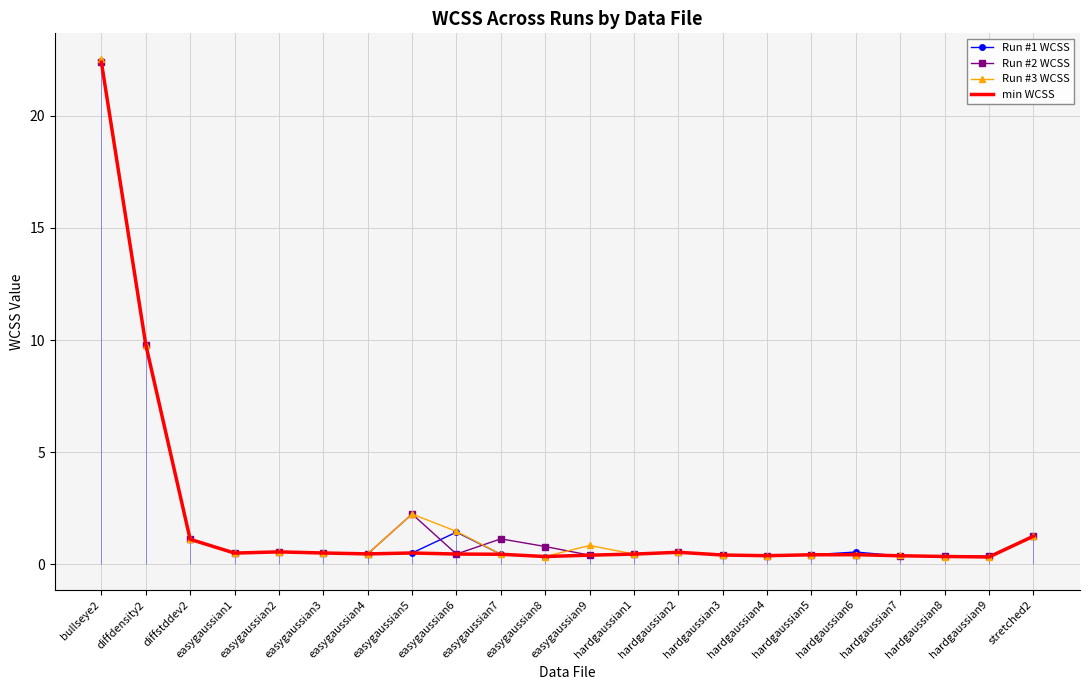

Which category has the lowest value in the Run #2 WCSS series?

hardgaussian8